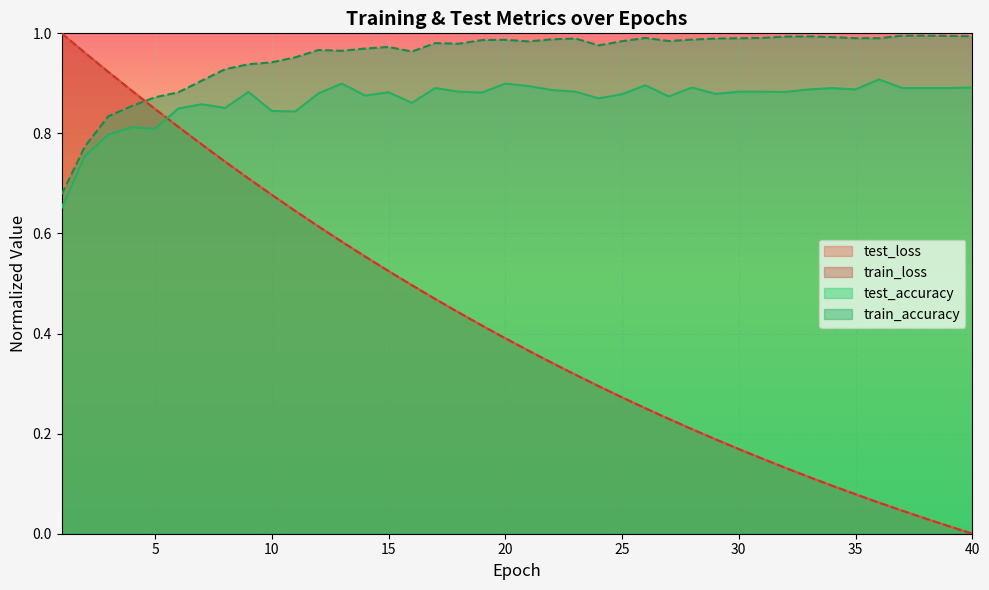

In train_accuracy, how many points are higher than both neighbors (excluding endpoints)?

8